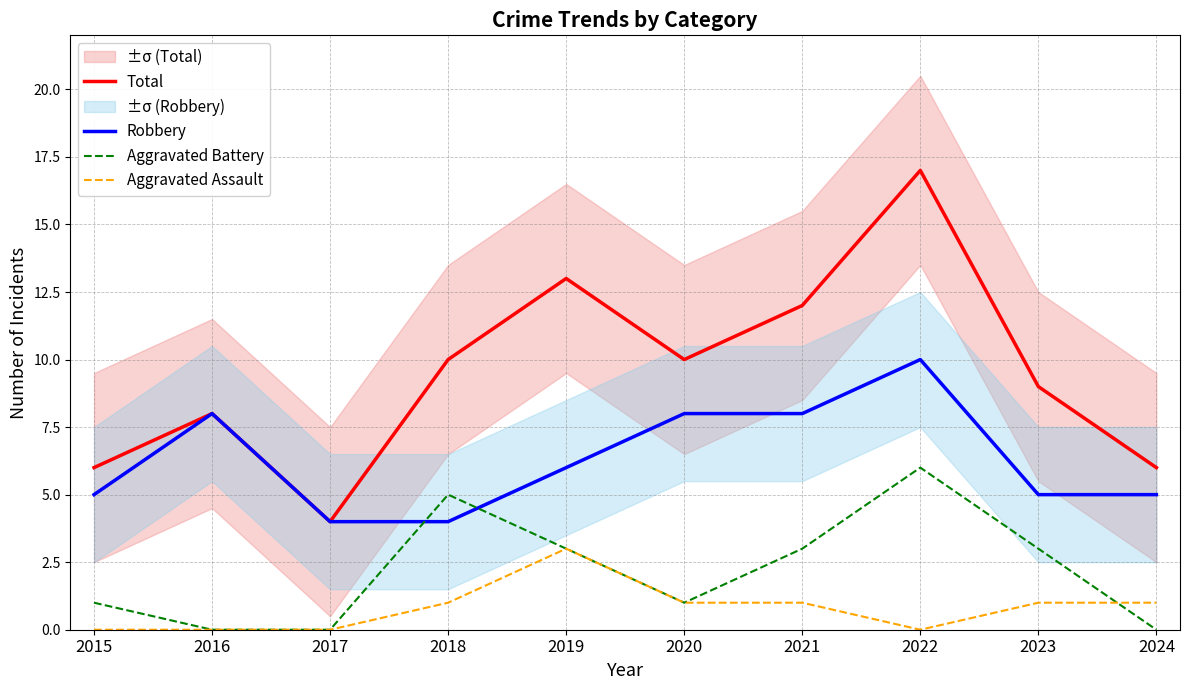

Which category has the highest value across all series?

2022